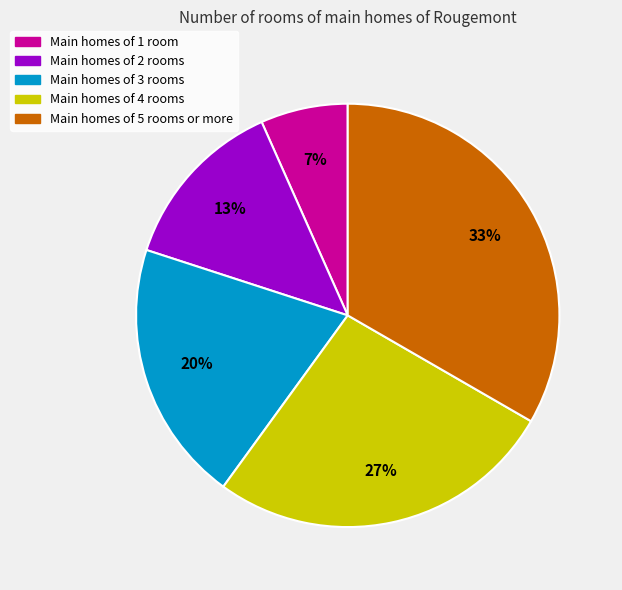

How many segments does this pie chart have?

5